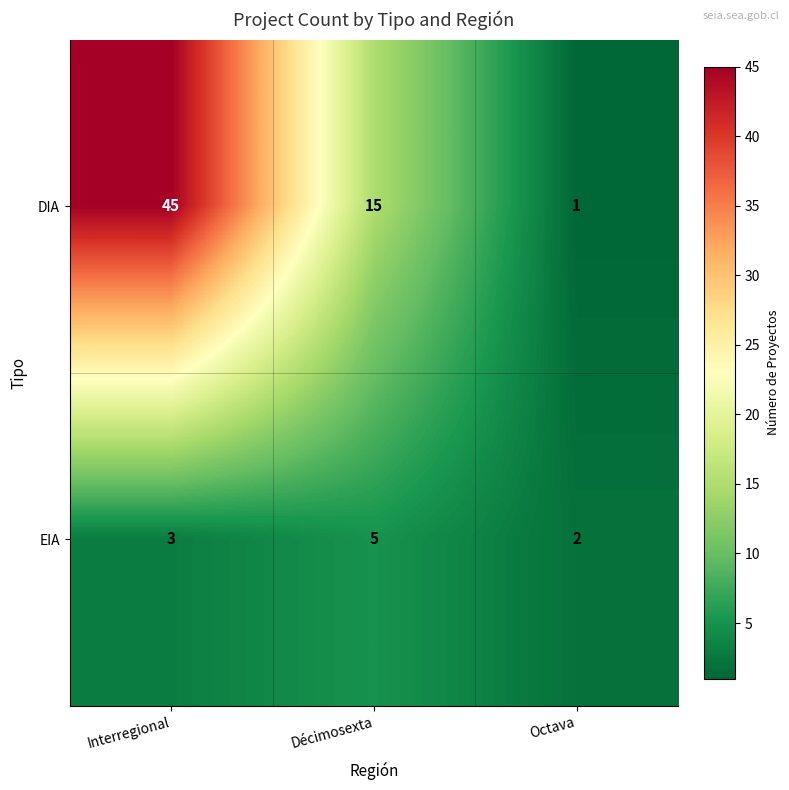

The DIA series shows 4 at Décimosexta. True or false?

False